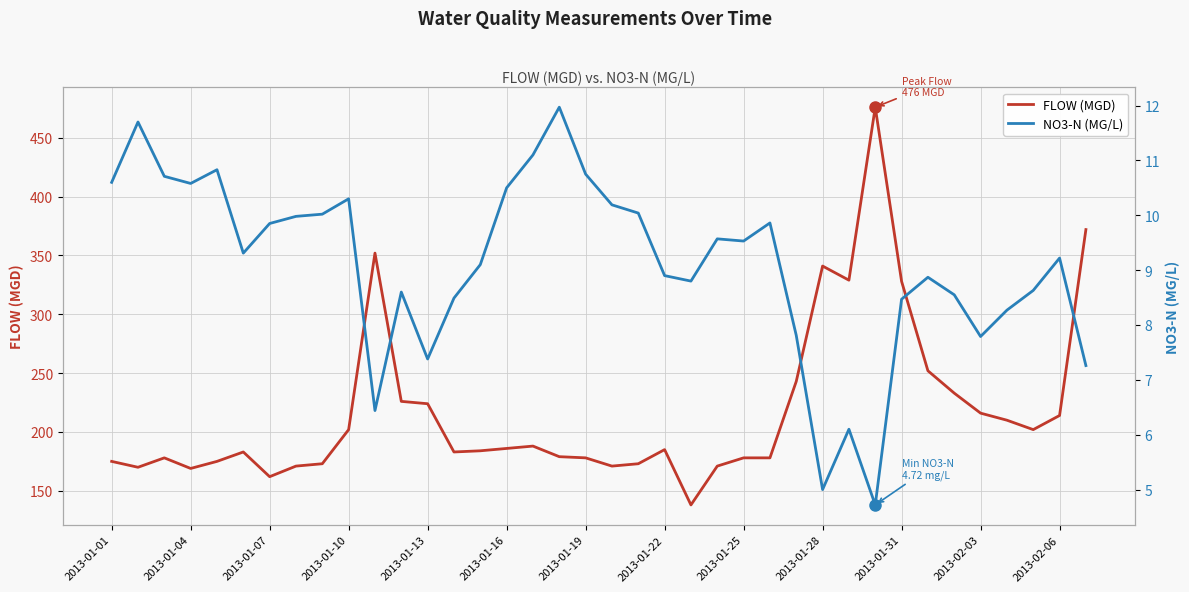

What is the average value of the NO3-N (MG/L) series?

9.1